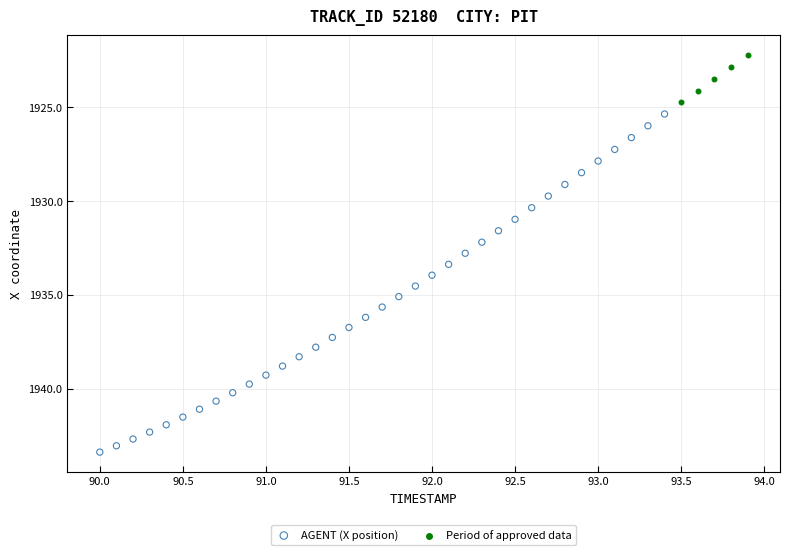

Which series reaches the maximum Y coordinate?

AGENT (X position)